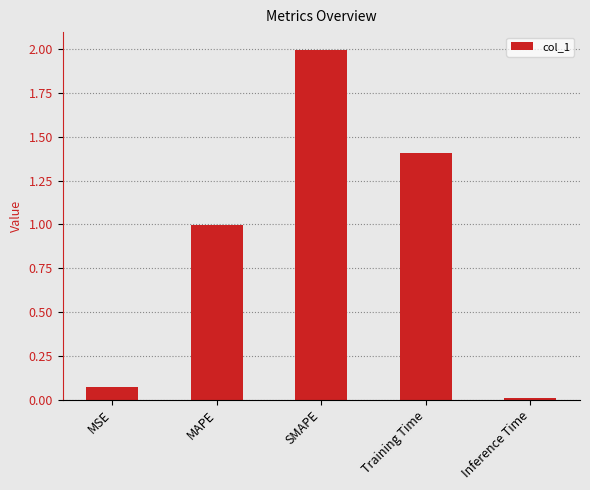

Rank the categories by value from highest to lowest.

SMAPE, Training Time, MAPE, MSE, Inference Time